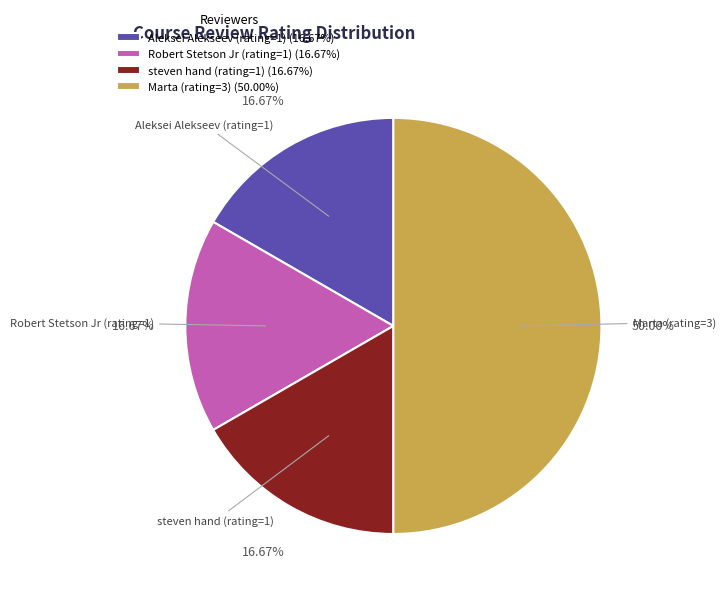

How many slices are in this pie chart?

4